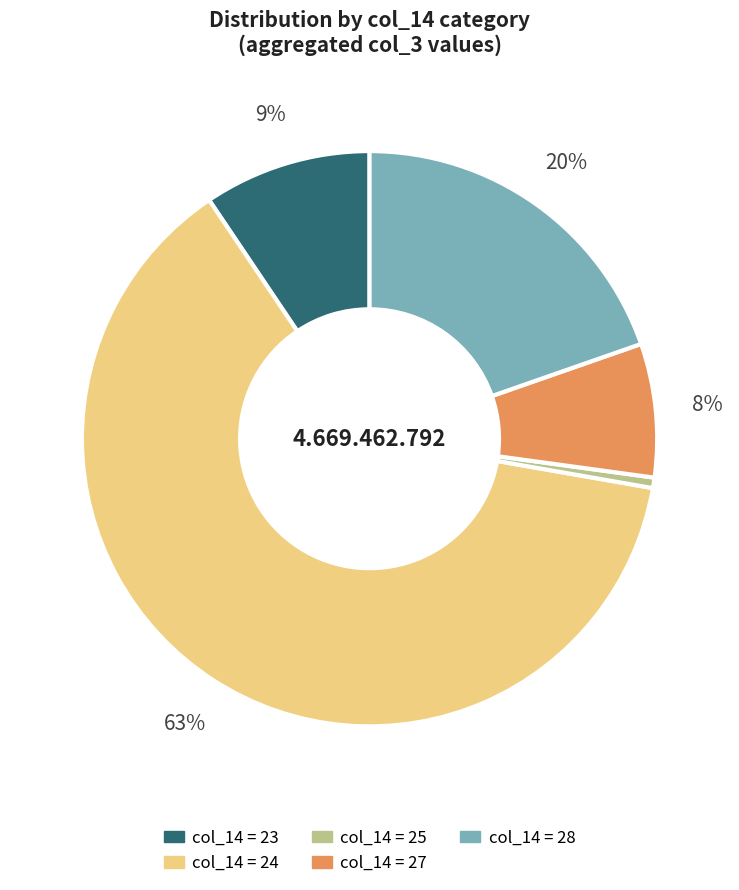

Does any single category account for the majority?

Yes